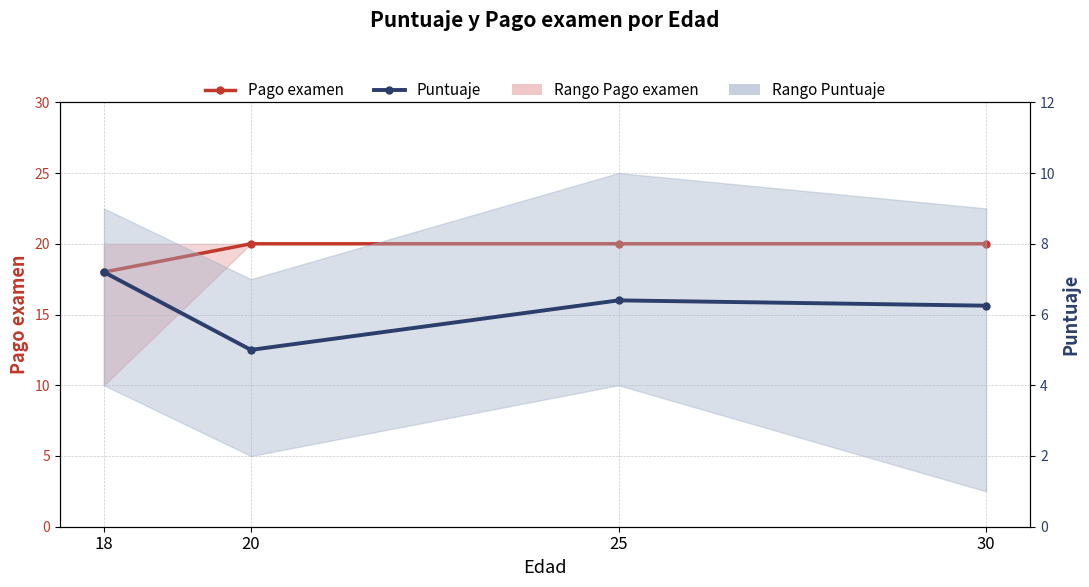

Is this an area chart (filled region under the line)?

No